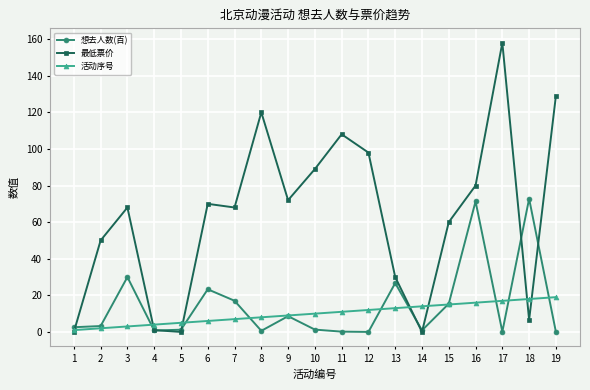

Which series changed the most between 4 and 15?

最低票价